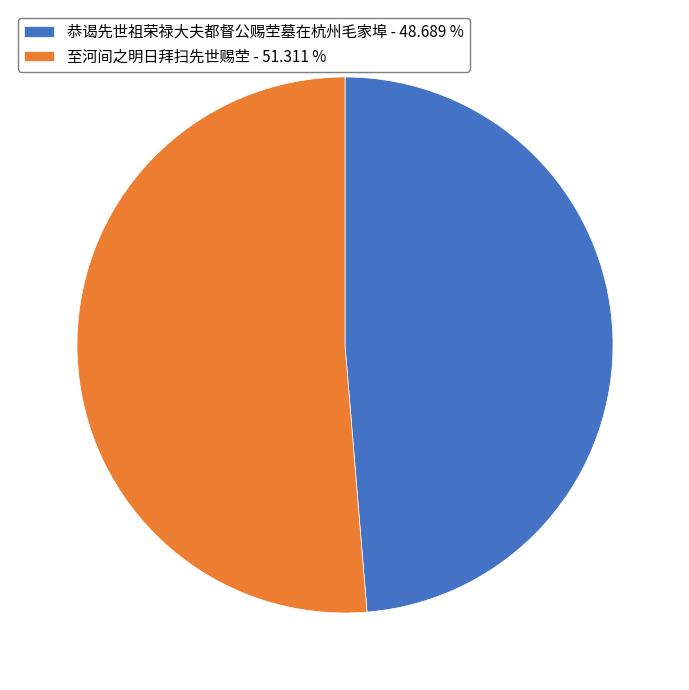

Rank the categories by value from highest to lowest.

至河间之明日拜扫先世赐茔, 恭谒先世祖荣禄大夫都督公赐茔墓在杭州毛家埠